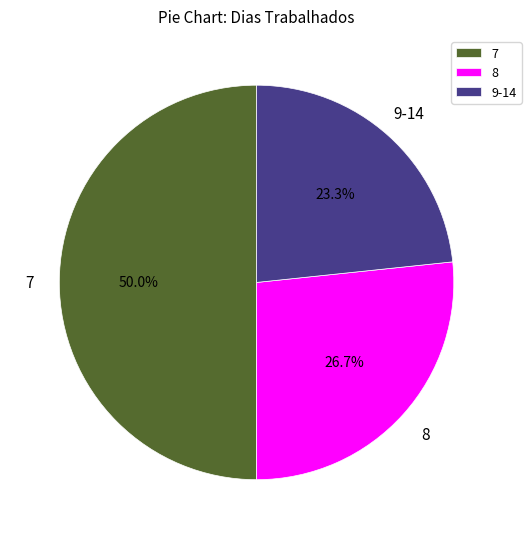

Rank the categories by value from lowest to highest.

9-14, 8, 7